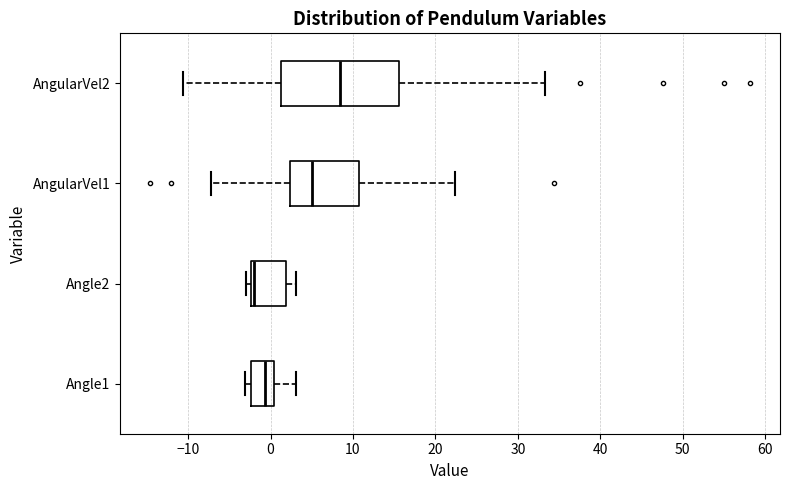

Reading bottom to top, read every box against the x-axis: the position of its median line, the range the box covers, and the ends of its whiskers. The values are not printed on the chart, so give them approximately, as read against the axis.

Angle1: median -1, box -2 to 0, whiskers -3 to 3
Angle2: median -2 (just right of the box's left edge), box -2 to 2, whiskers -3 to 3
AngularVel1: median 5, box 2 to 11, whiskers -7 to 22
AngularVel2: median 8, box 1 to 16, whiskers -11 to 33